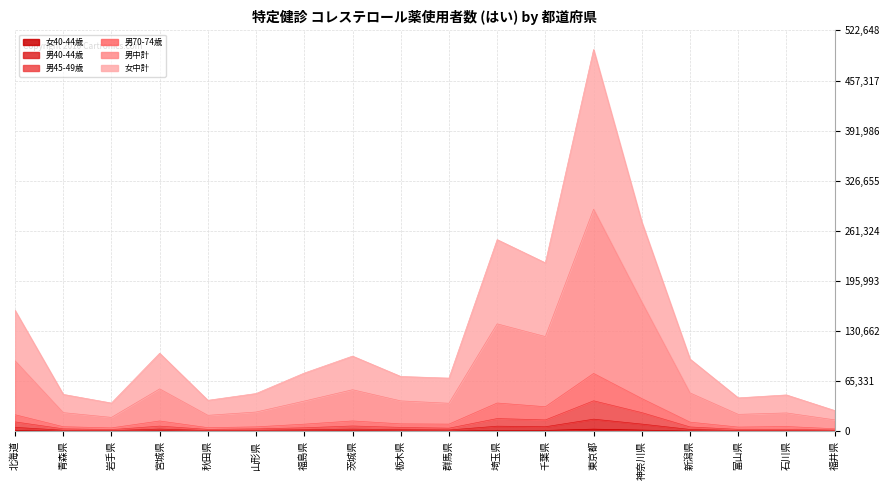

Where is 男40-44歳 nearest to the value 8224?

神奈川県